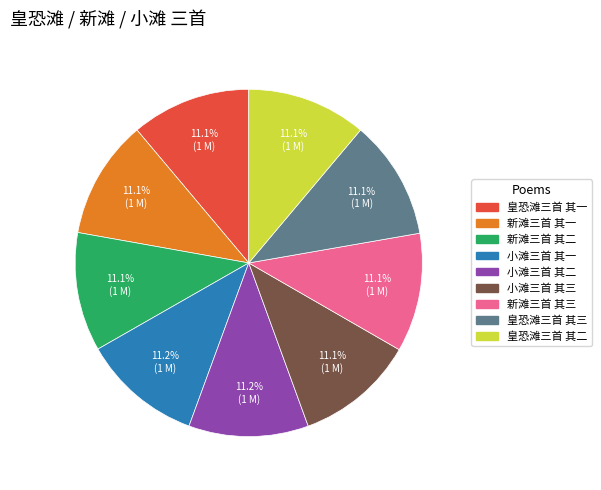

Is it true that 皇恐滩三首 其二 is 11% of the pie?

True